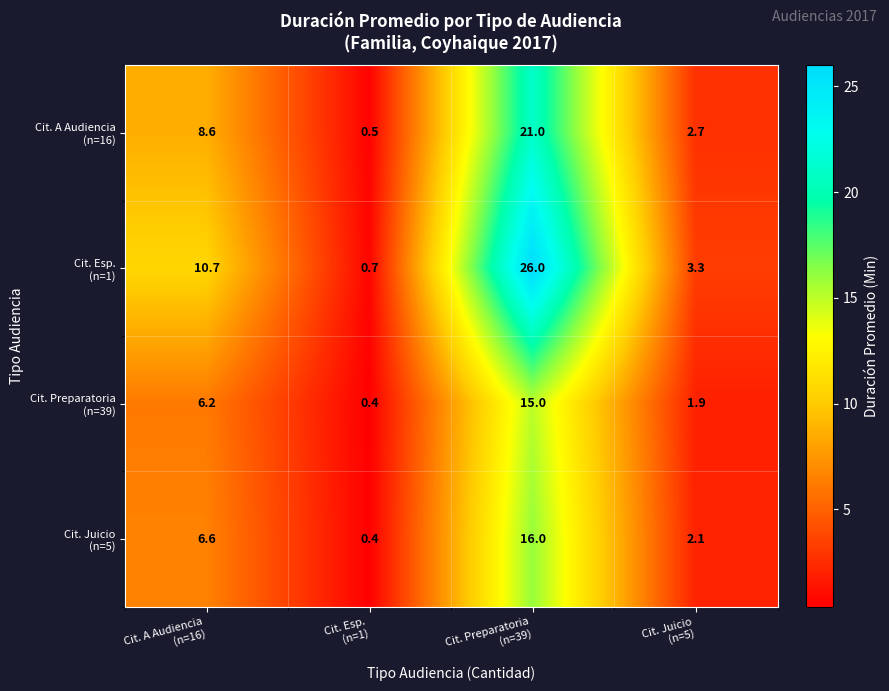

What is the greatest value displayed?

26.0